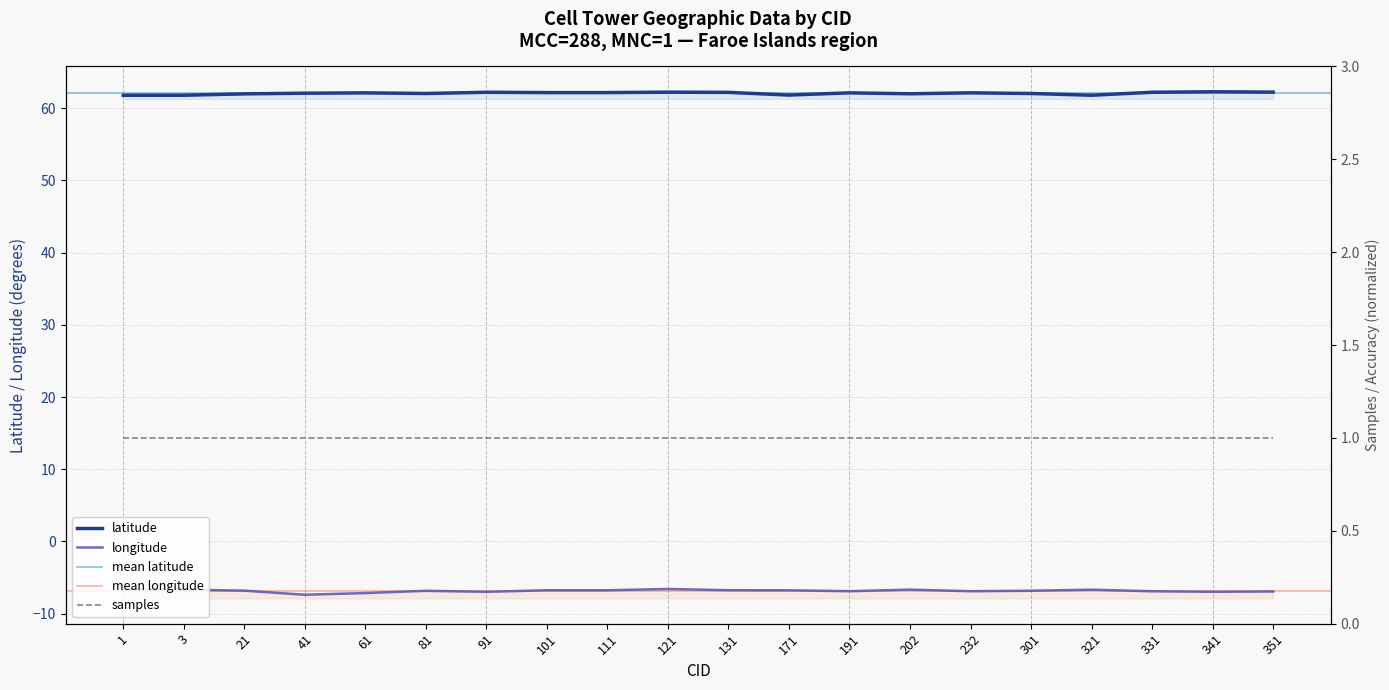

Read the latitude value at 341.

62.3